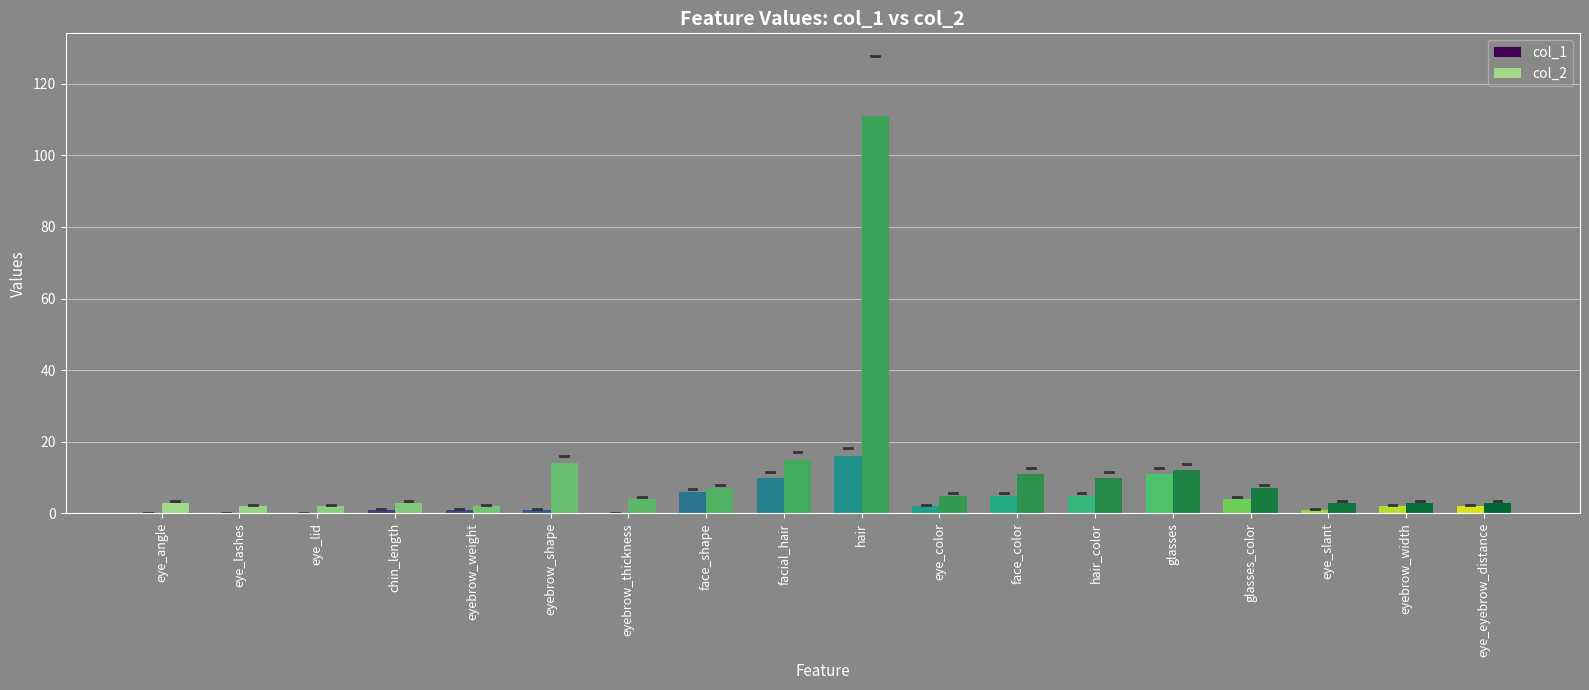

Which category has the highest value across all series?

hair